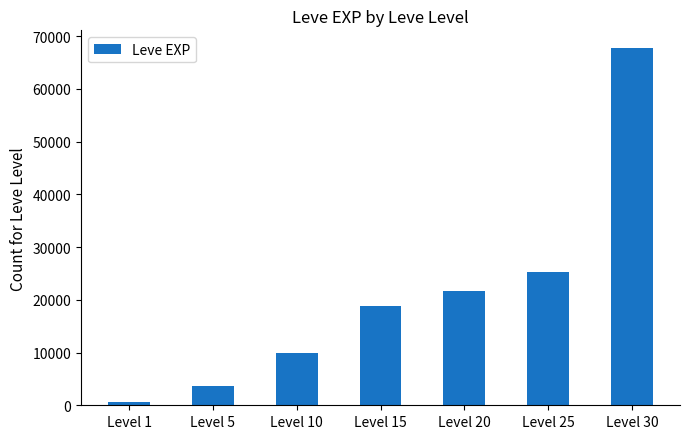

What is the average value?

21101